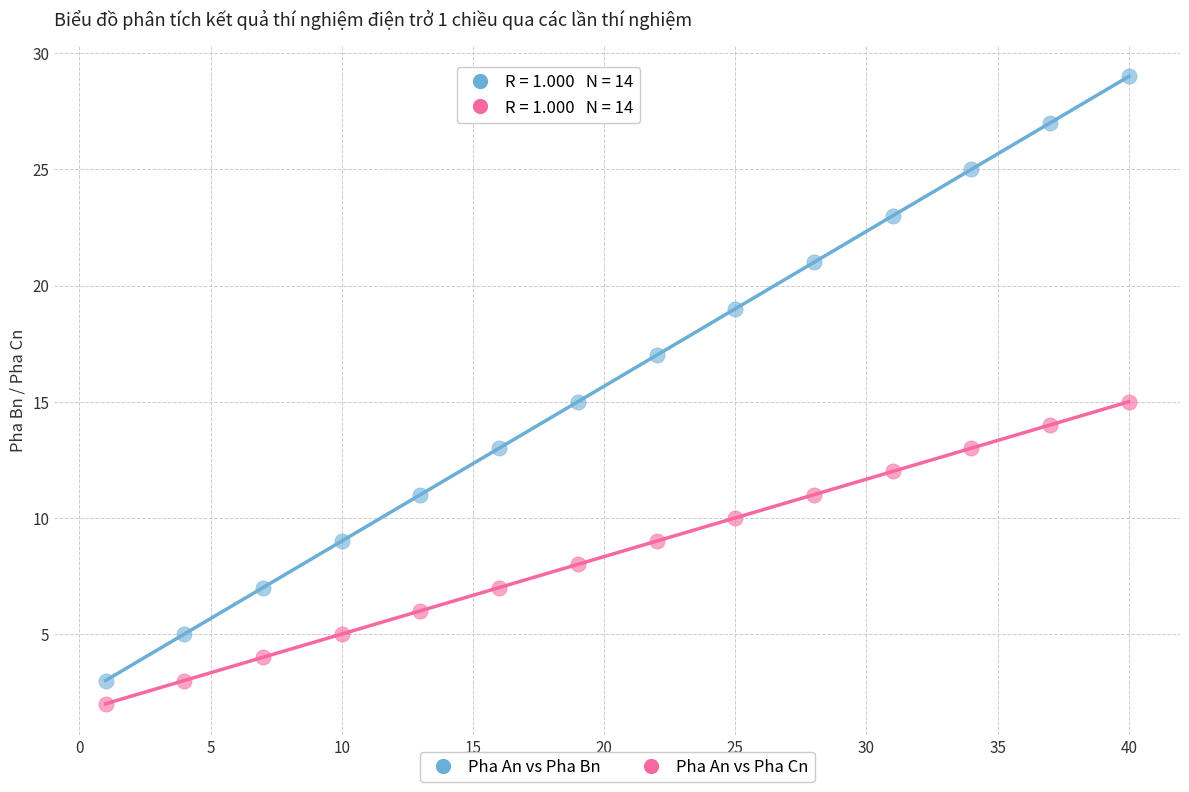

What is the X range (max minus min) for the scatter plot?

39